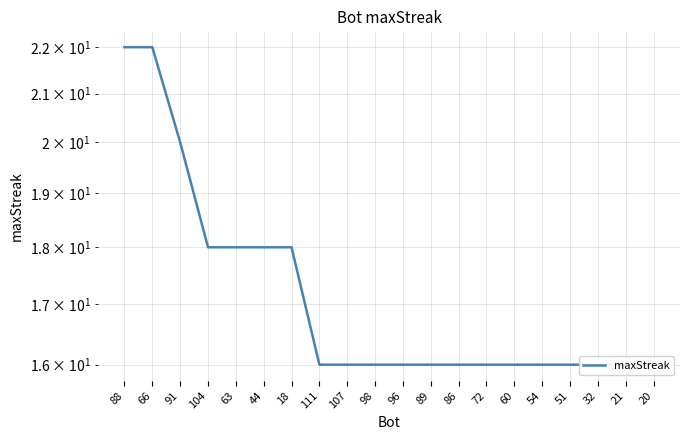

Reading left to right, extract all data points from this chart.

88=22	66=22	91=20	104=18	63=18	44=18	18=18	111=16	107=16	98=16	96=16	89=16	86=16	72=16	60=16	54=16	51=16	32=16	21=16	20=16